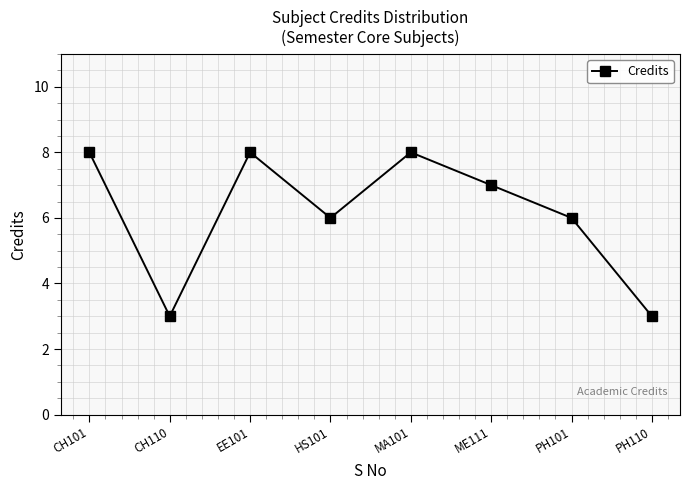

What is the smallest value displayed?

3